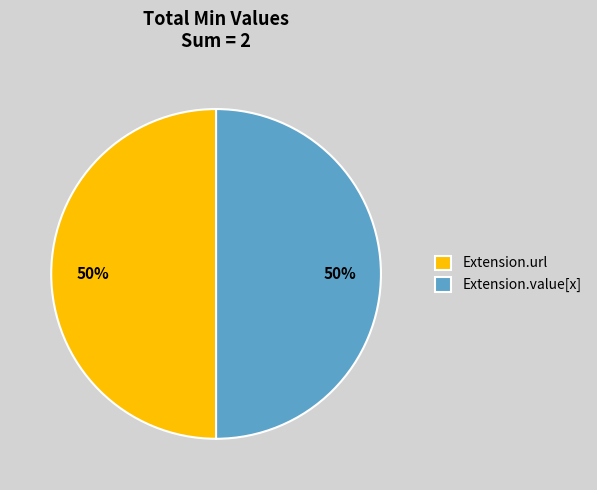

To the nearest percent, what percentage of the pie is Extension.value[x]?

50%